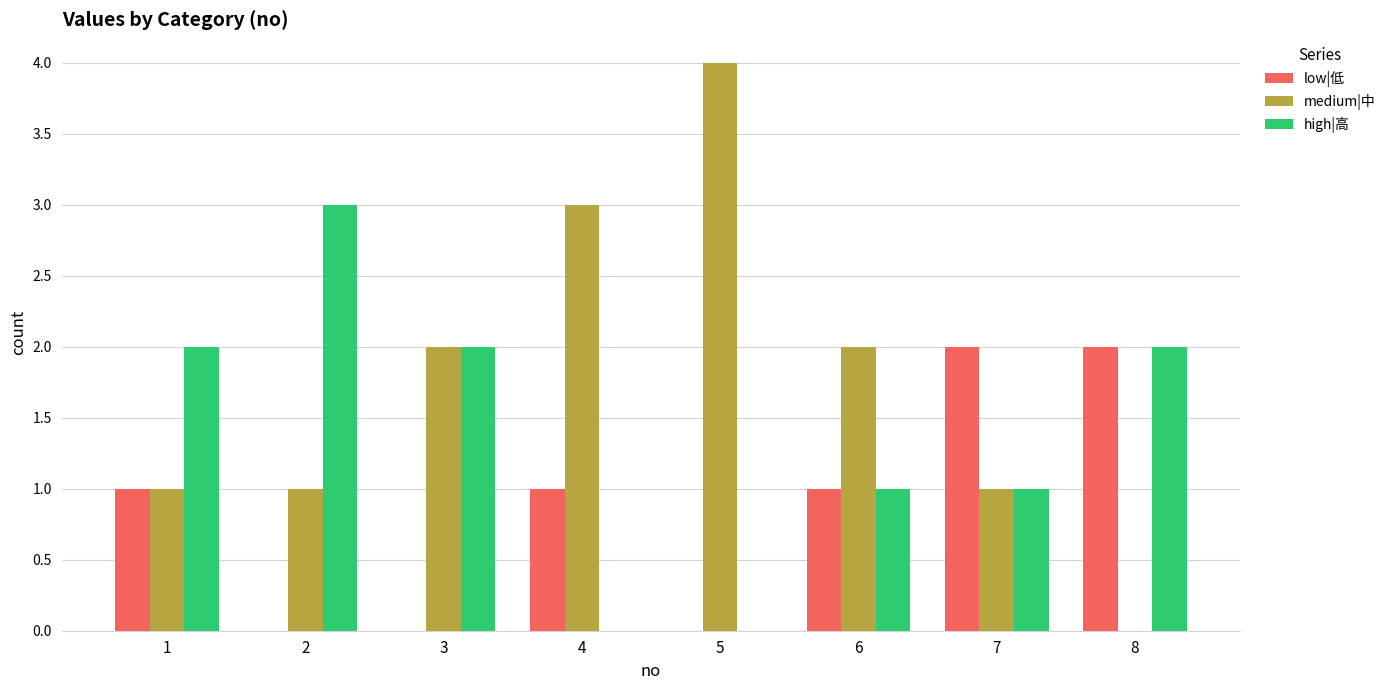

What is the approximate value of medium|中 at 5?

4